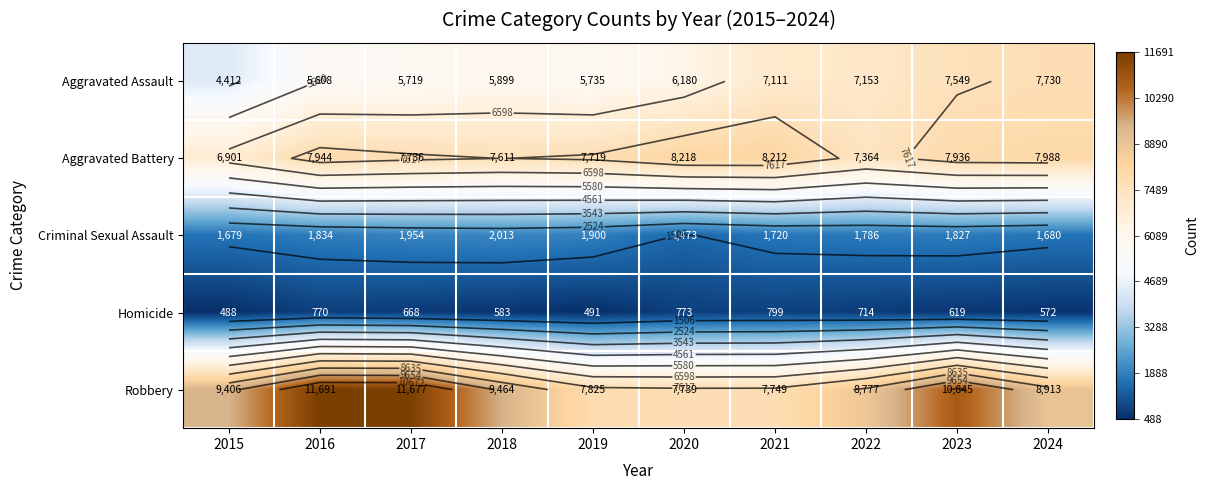

The value of Robbery at 2023 is 3904. True or false?

False